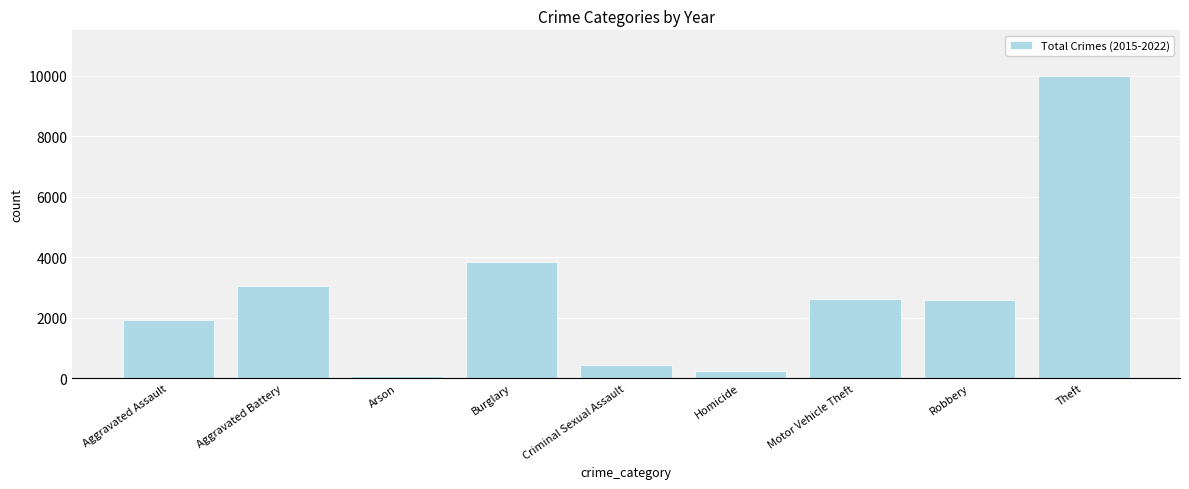

What is the value of the 9th bar from the left?

9995